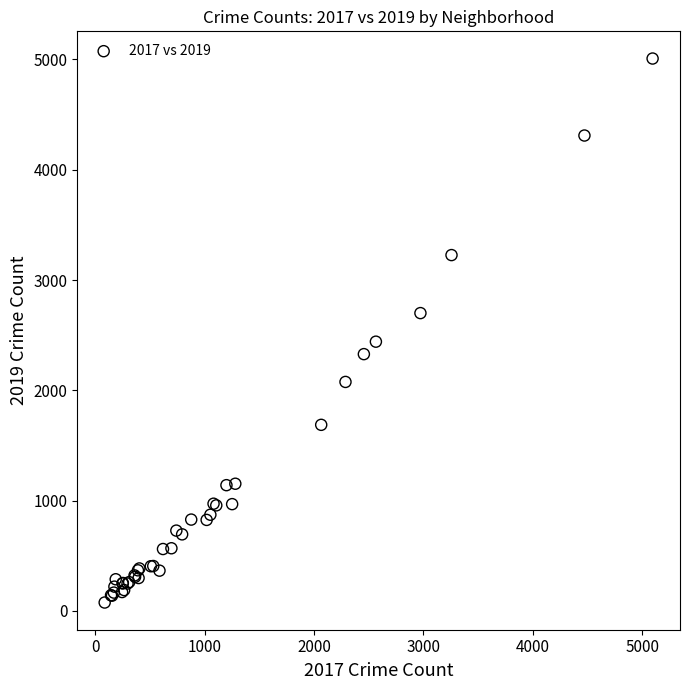

What Y value in the scatter plot is closest to 2542?

2441